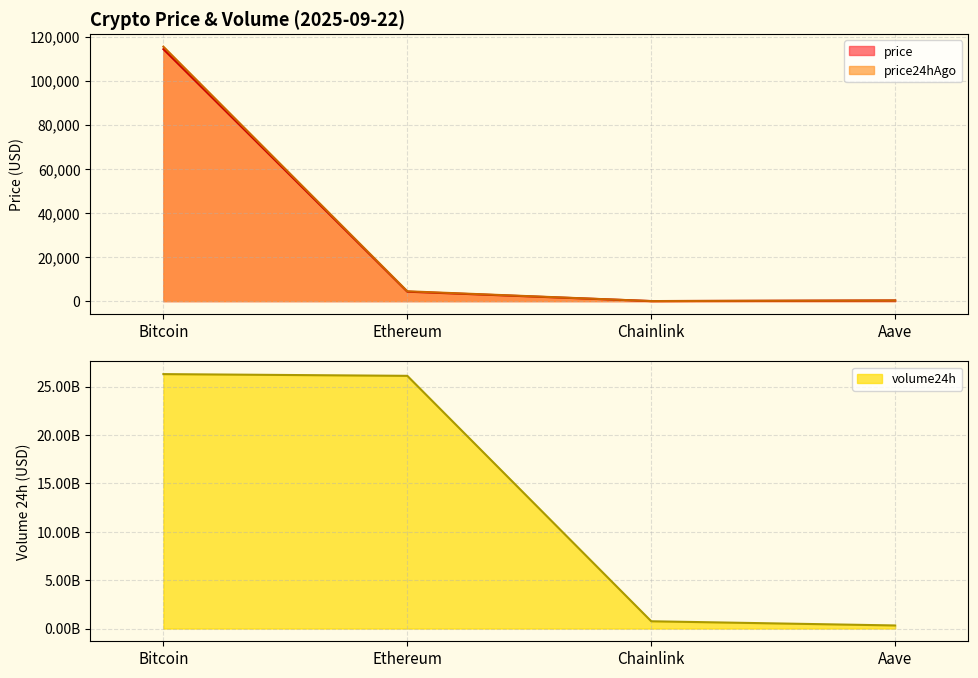

Read the volume24h value at Bitcoin.

26283884464.0